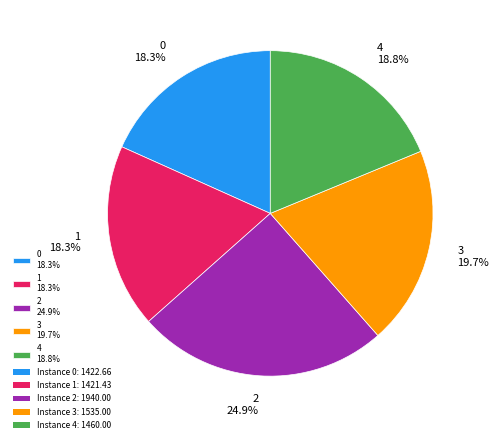

Do 1 and 3 together represent more than half of the pie?

No